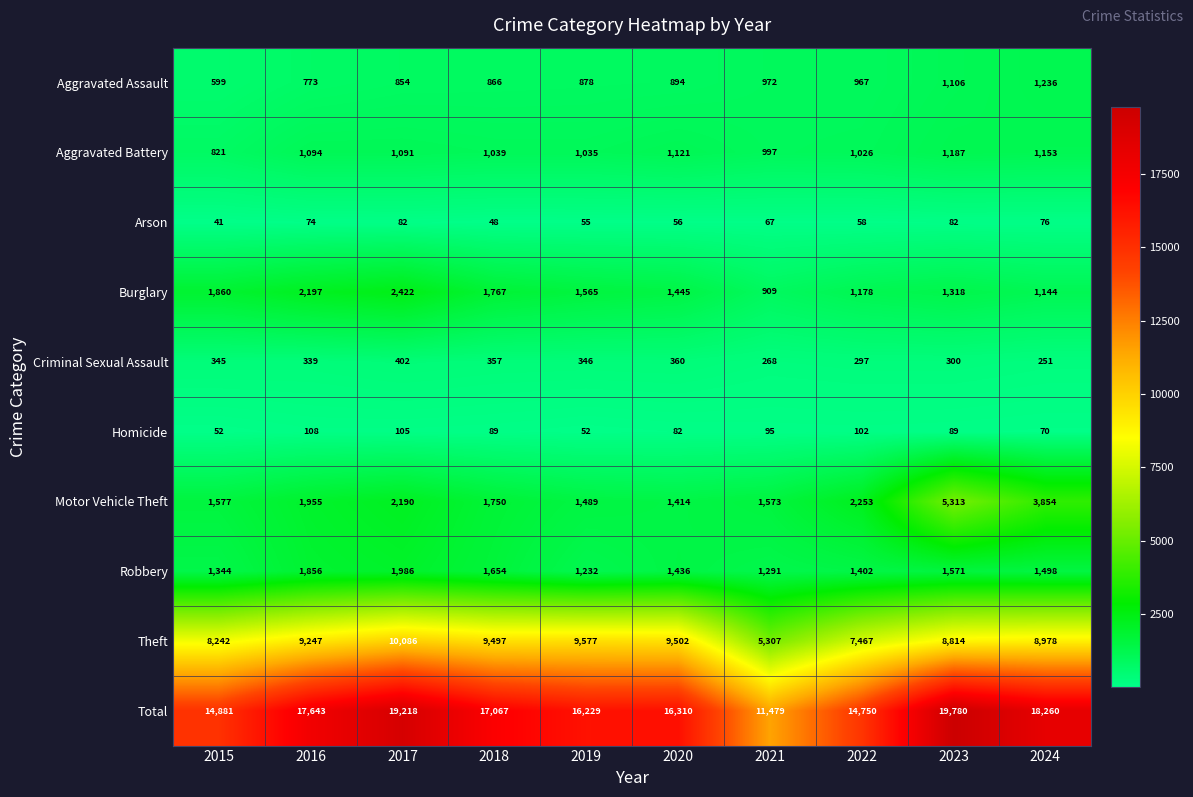

True or false: Criminal Sexual Assault has a value of 399 at 2024.

False